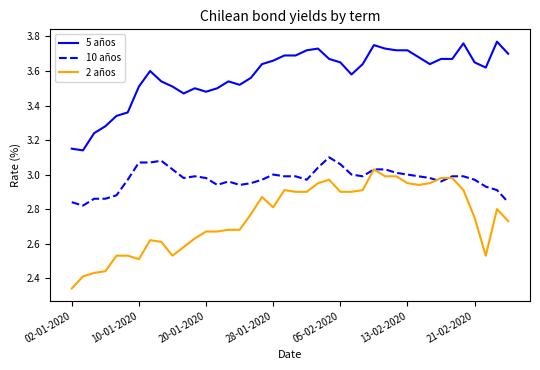

Rank the series by their average value, from highest to lowest.

5 años, 10 años, 2 años